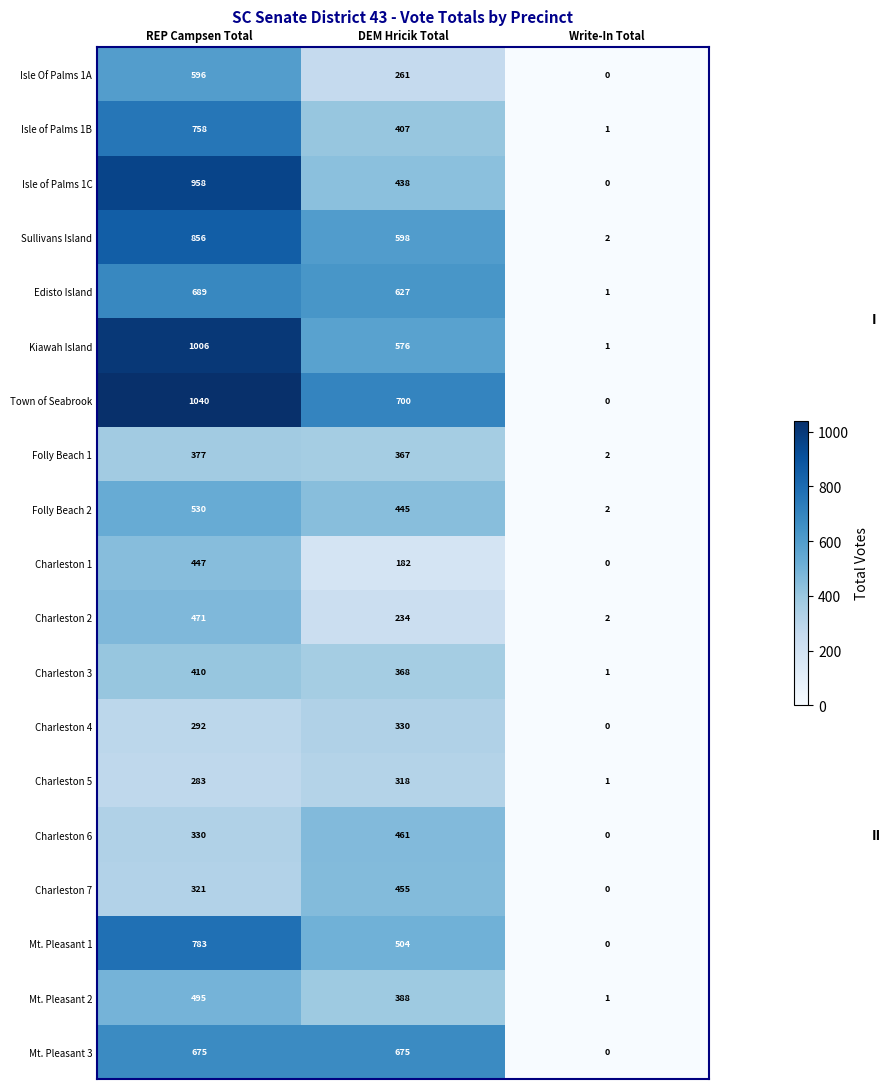

Which series has the largest total across all categories?

Town of Seabrook